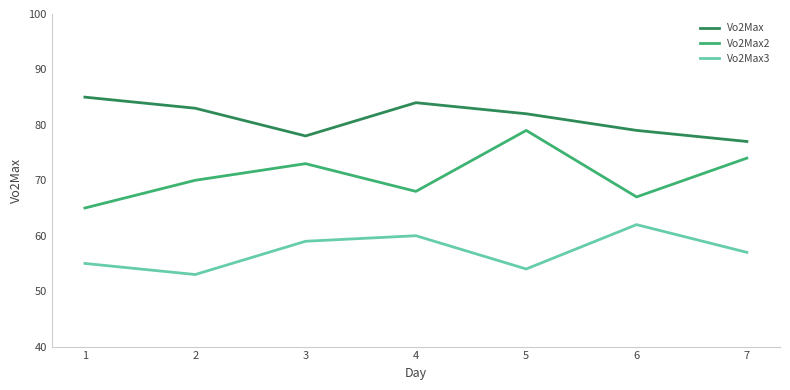

The value of Vo2Max2 at 3 is 39. True or false?

False